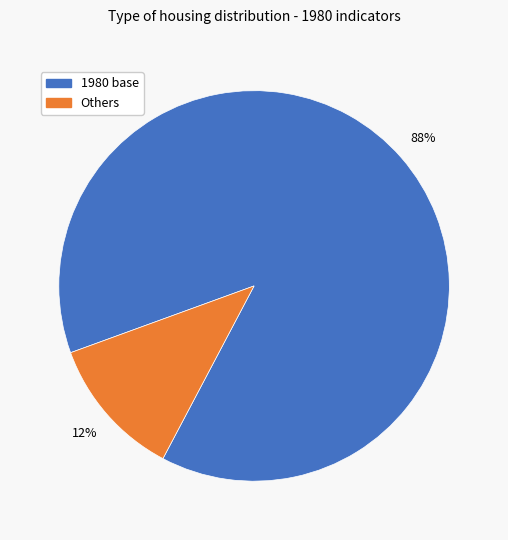

Which slice is the largest?

1980 base